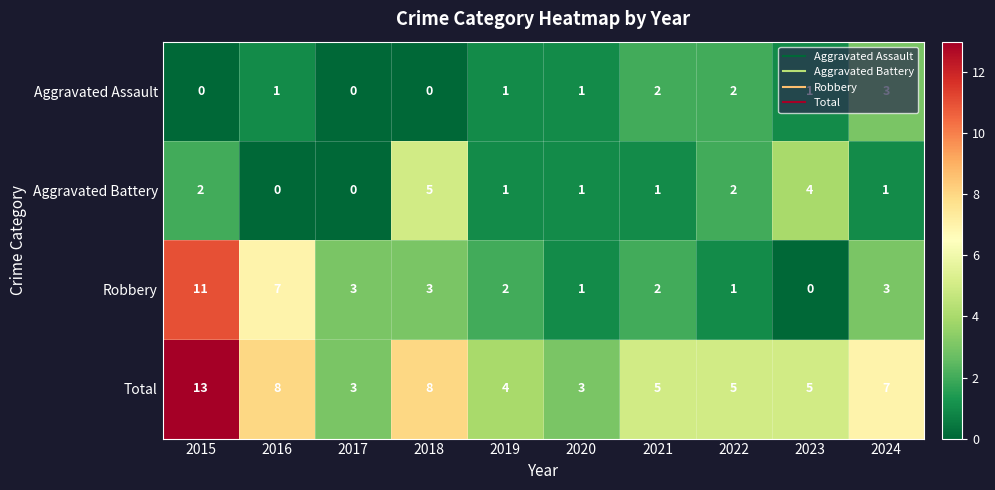

The value of Aggravated Battery at 2016 is 0. True or false?

True